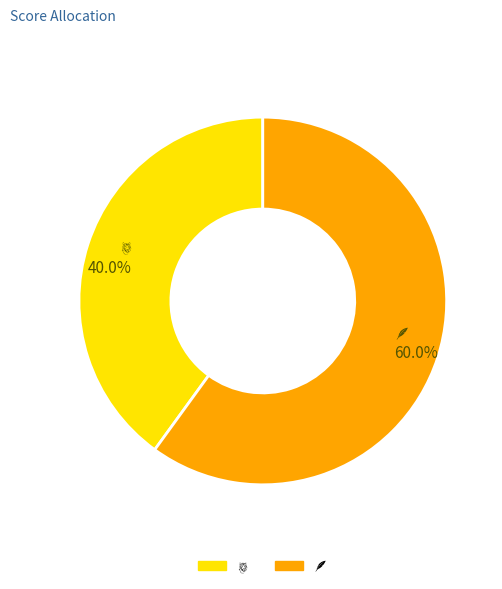

Is there a majority slice in this chart?

Yes